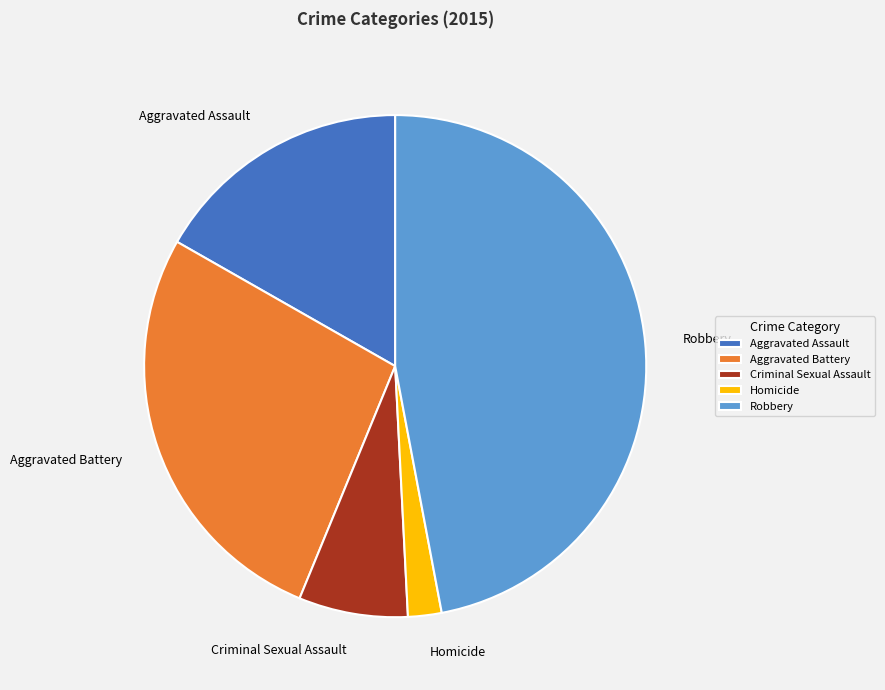

Is Criminal Sexual Assault the majority of the pie?

No